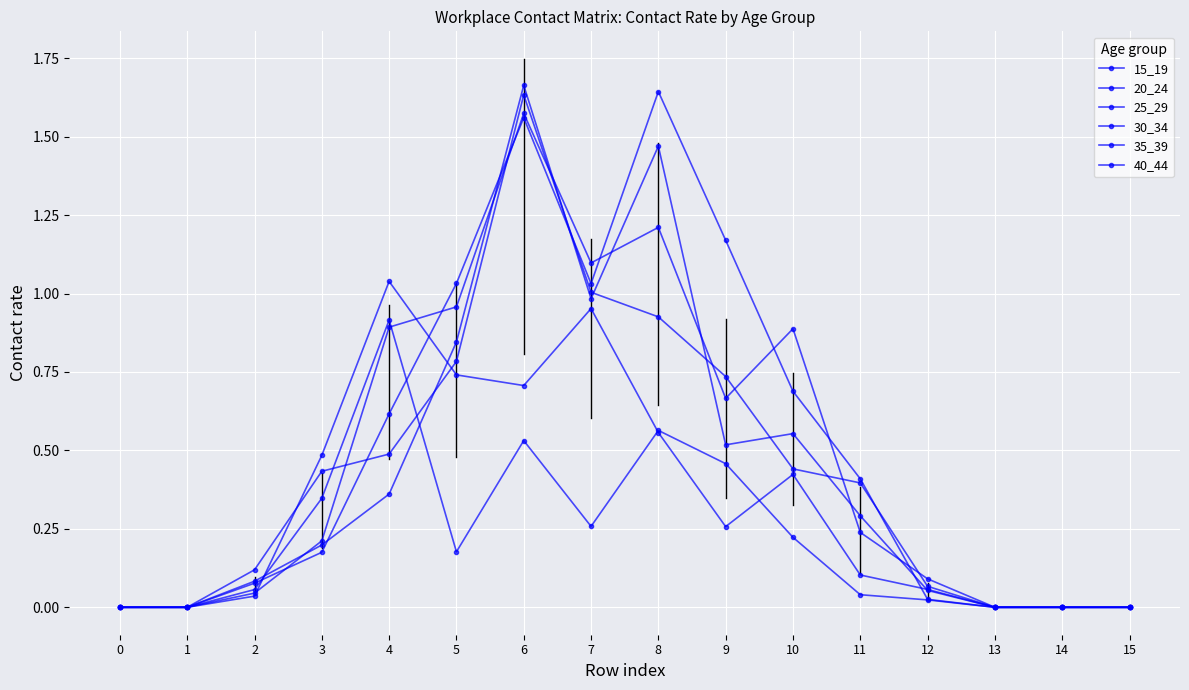

Is it true that 35_39 equals 0.0 at 12?

False